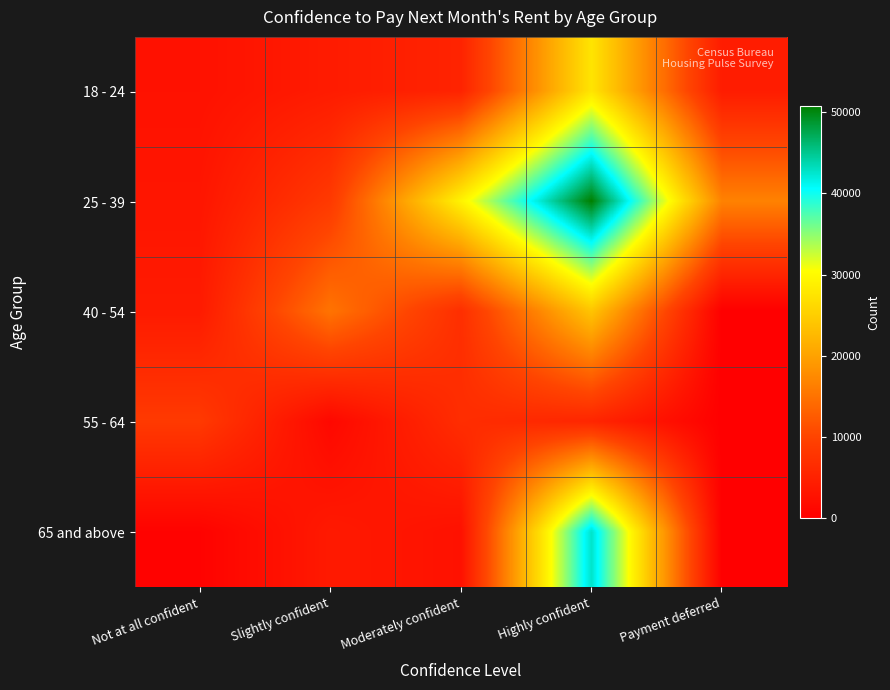

What is the total value across all series at Highly confident?

150489